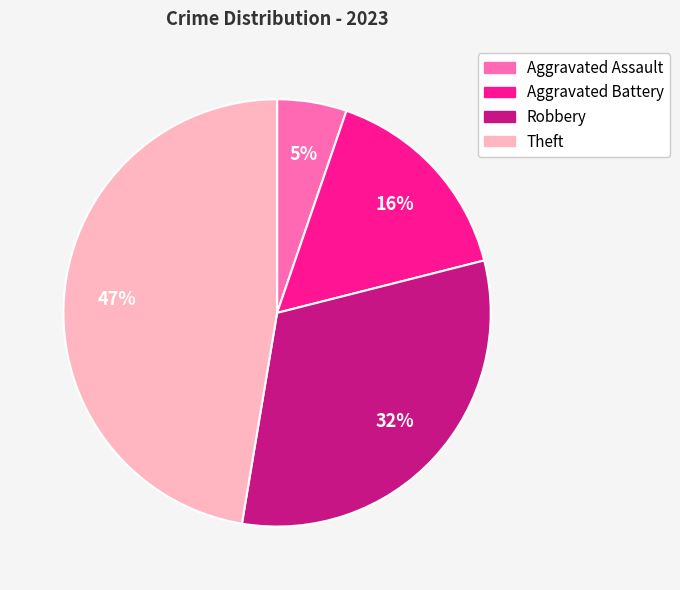

To the nearest percent, what is the difference between the largest and smallest slice percentages?

42%